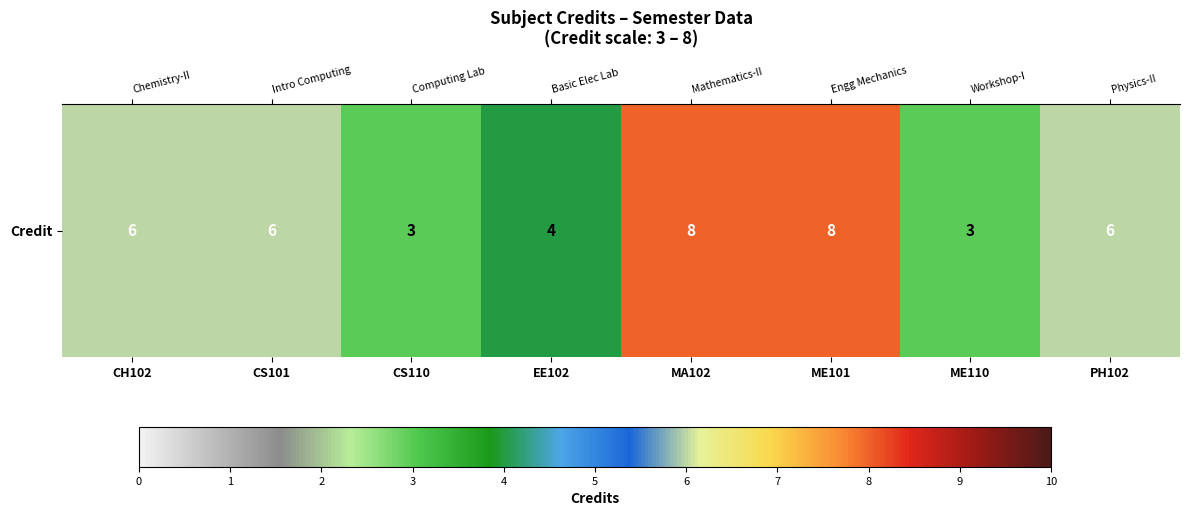

The value at CS101 is 9. True or false?

False